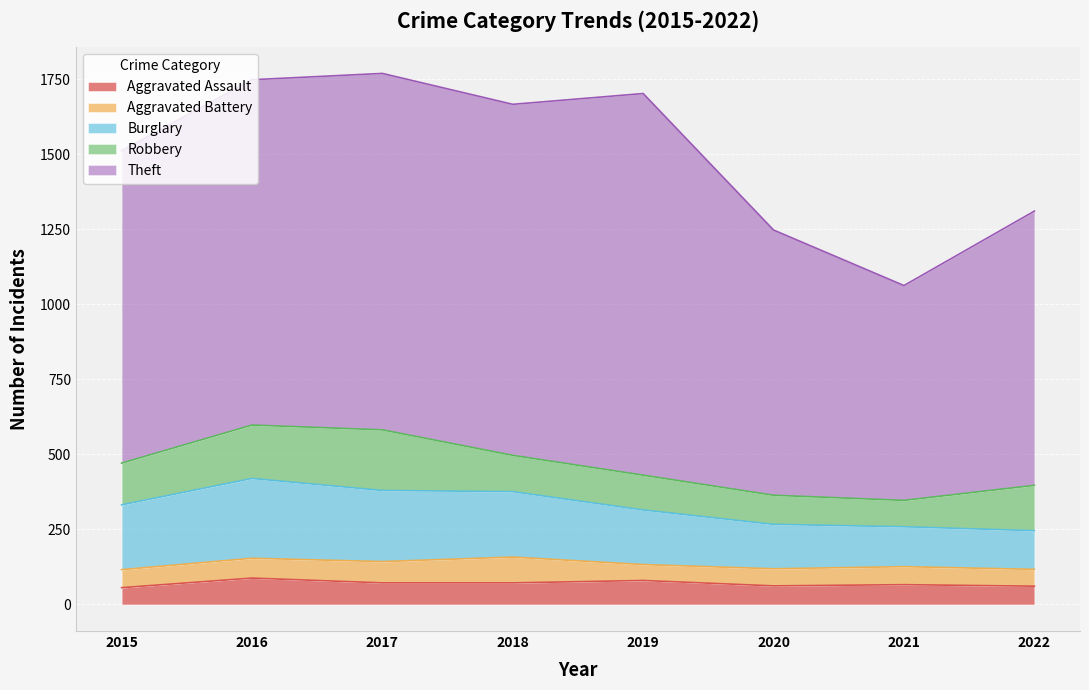

Is it true that Aggravated Battery equals 86 at 2018?

True